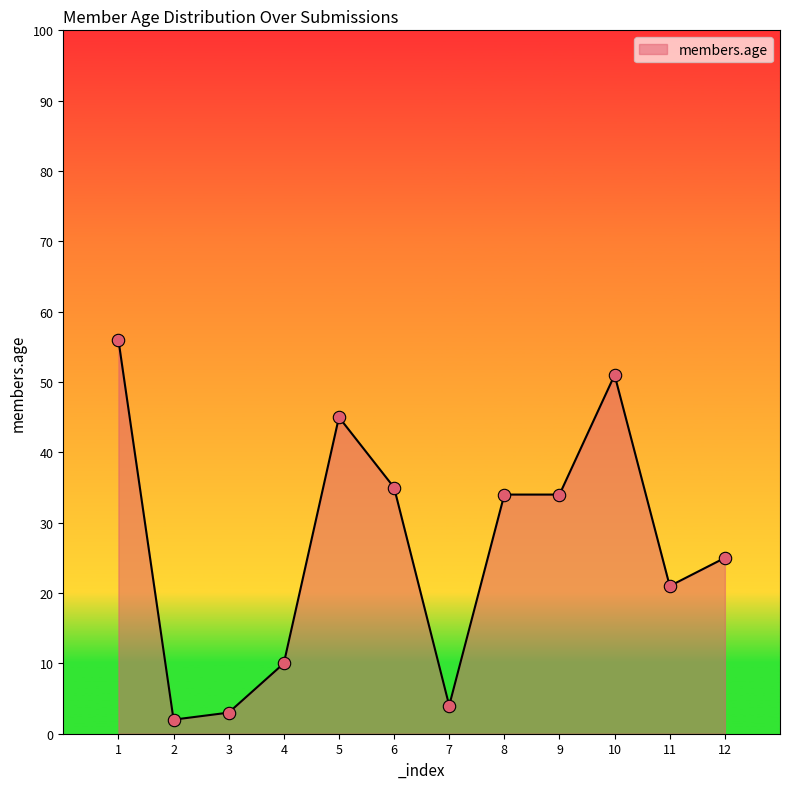

What is the change in value from 2 to 8?

+32